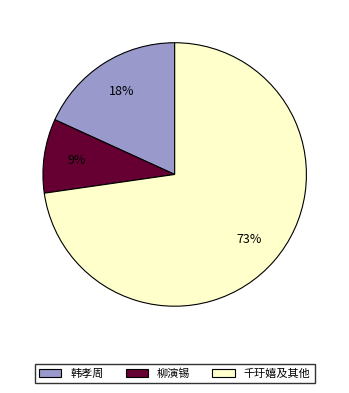

Which has a higher value, 柳演锡 or 千玗嬉及其他?

千玗嬉及其他